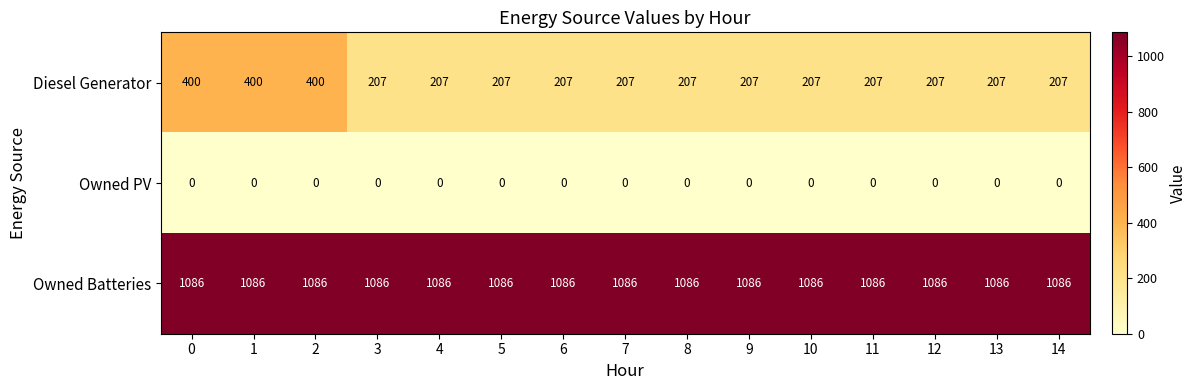

What is the minimum value for Diesel Generator?

207